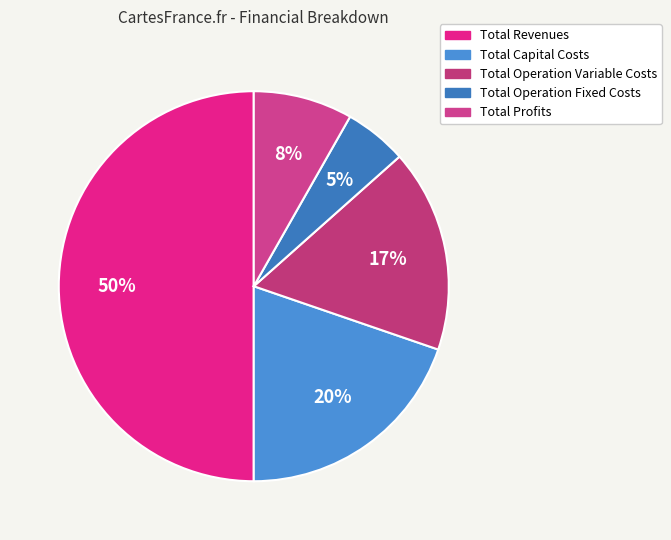

How many segments does this pie chart have?

5